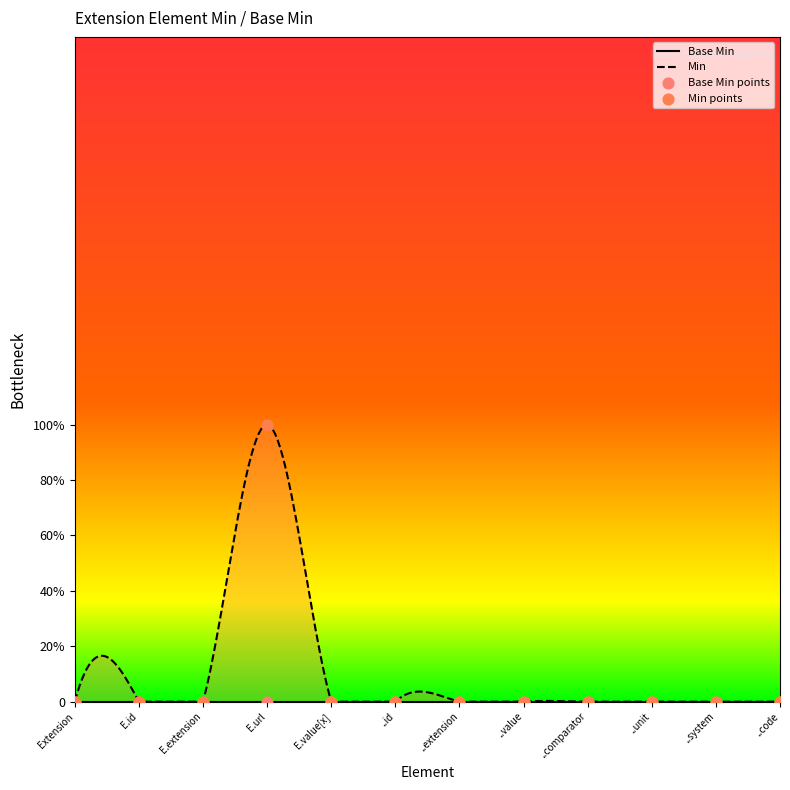

Between E.id and Extension, which is larger?

E.id